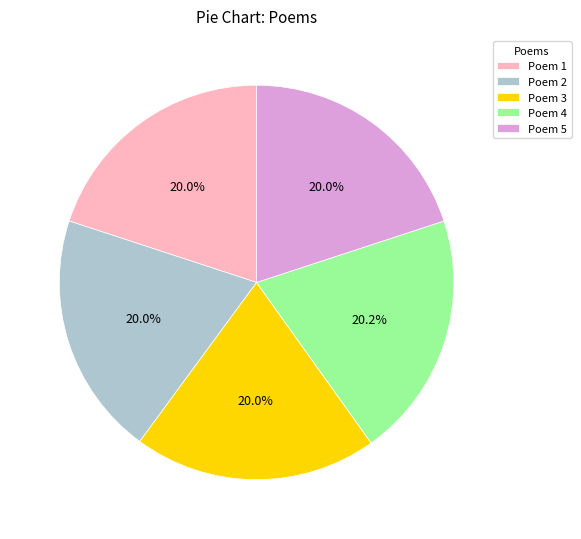

Combined, do Poem 3 and Poem 5 account for over 50%?

No